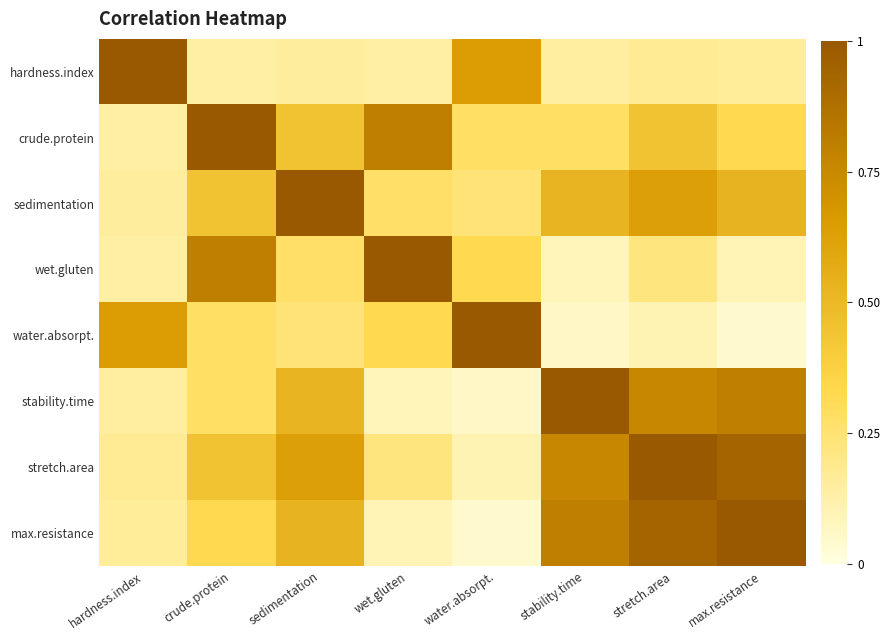

What is the spread (max minus min) of values at stability.time?

0.9